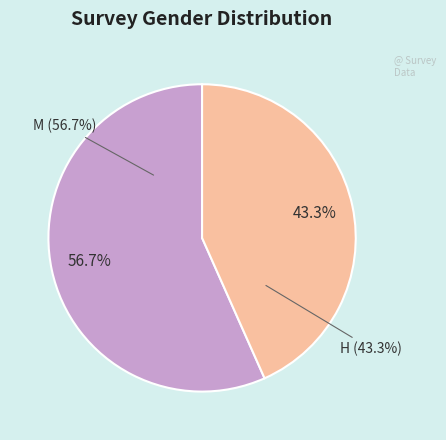

Which has a higher value, H or M?

M